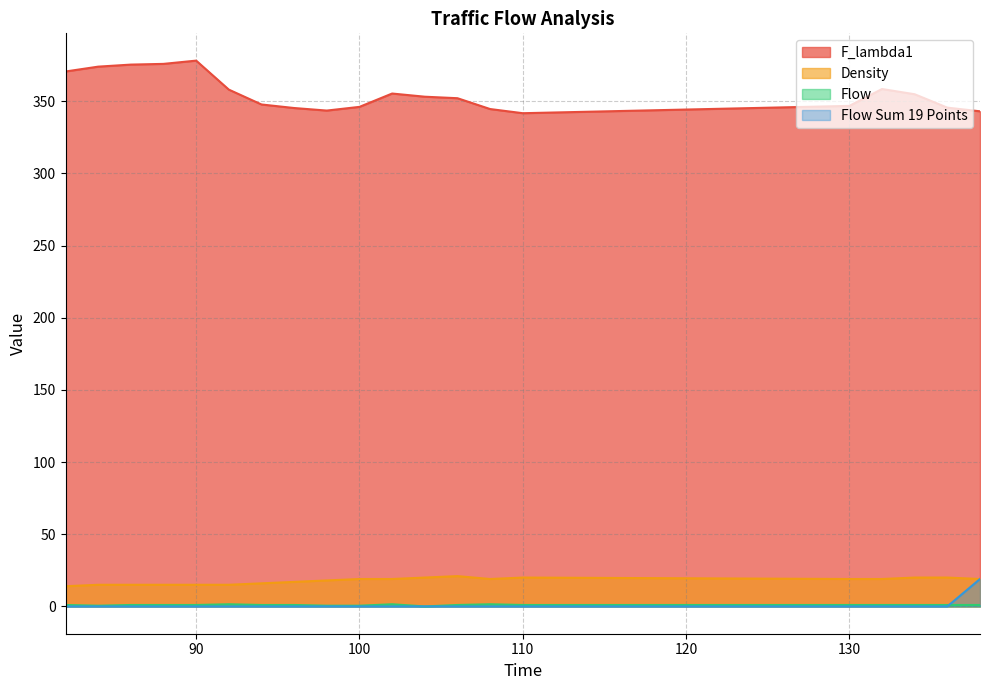

Does the chart display data point markers on the line(s)?

No